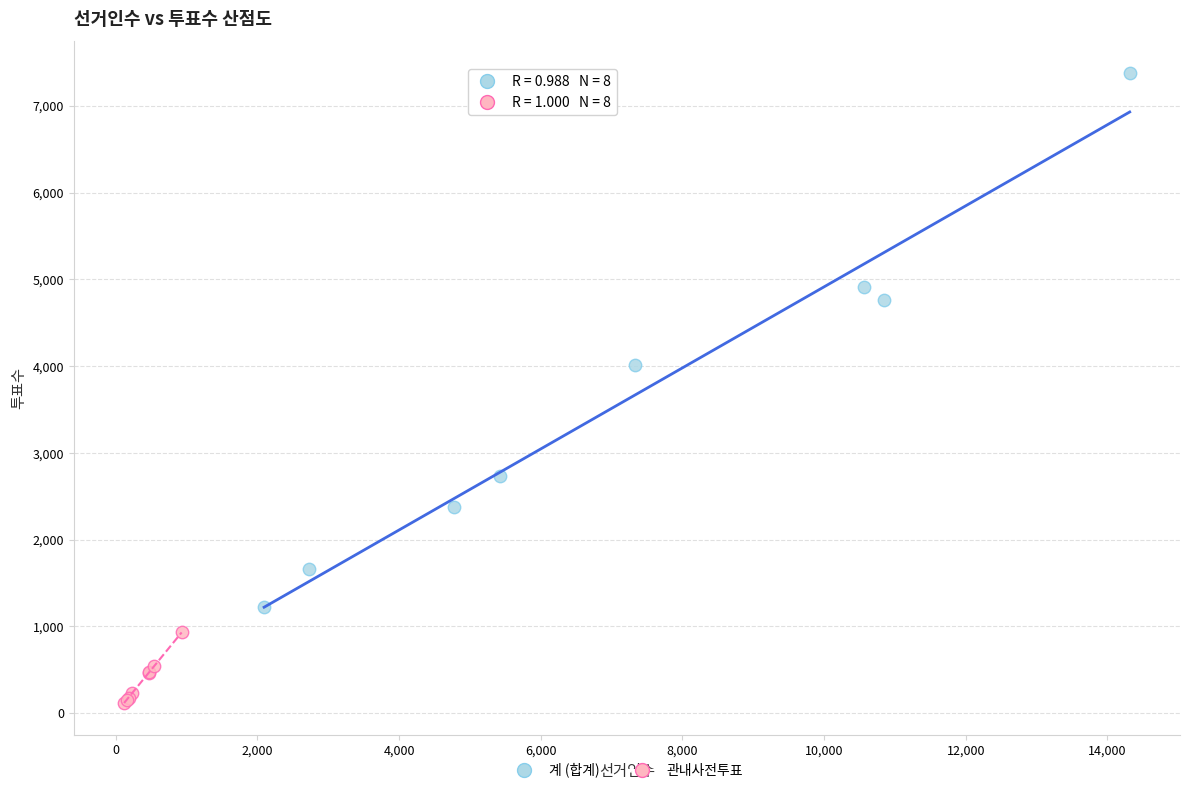

Which series contains the highest Y value?

계 (합계)